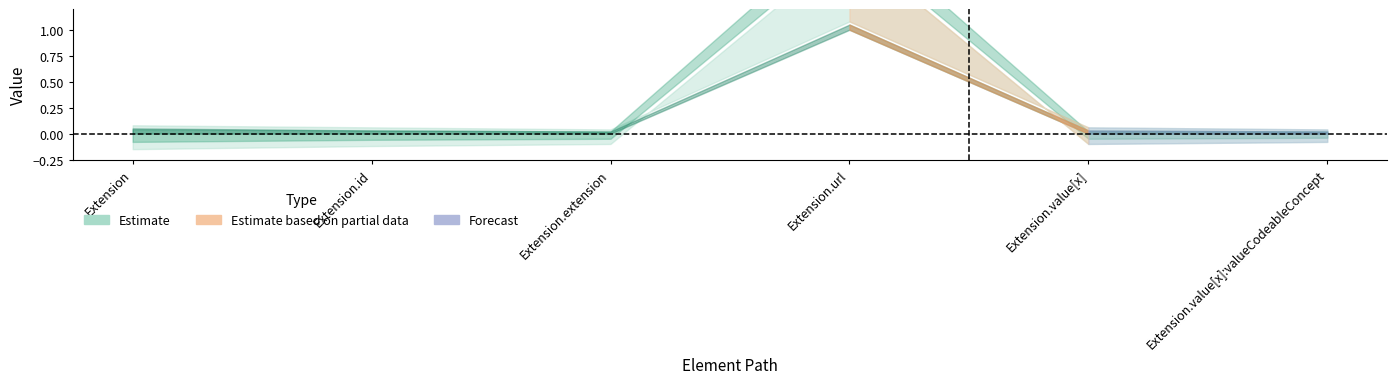

At which category does the chart reach its minimum across all series?

Extension